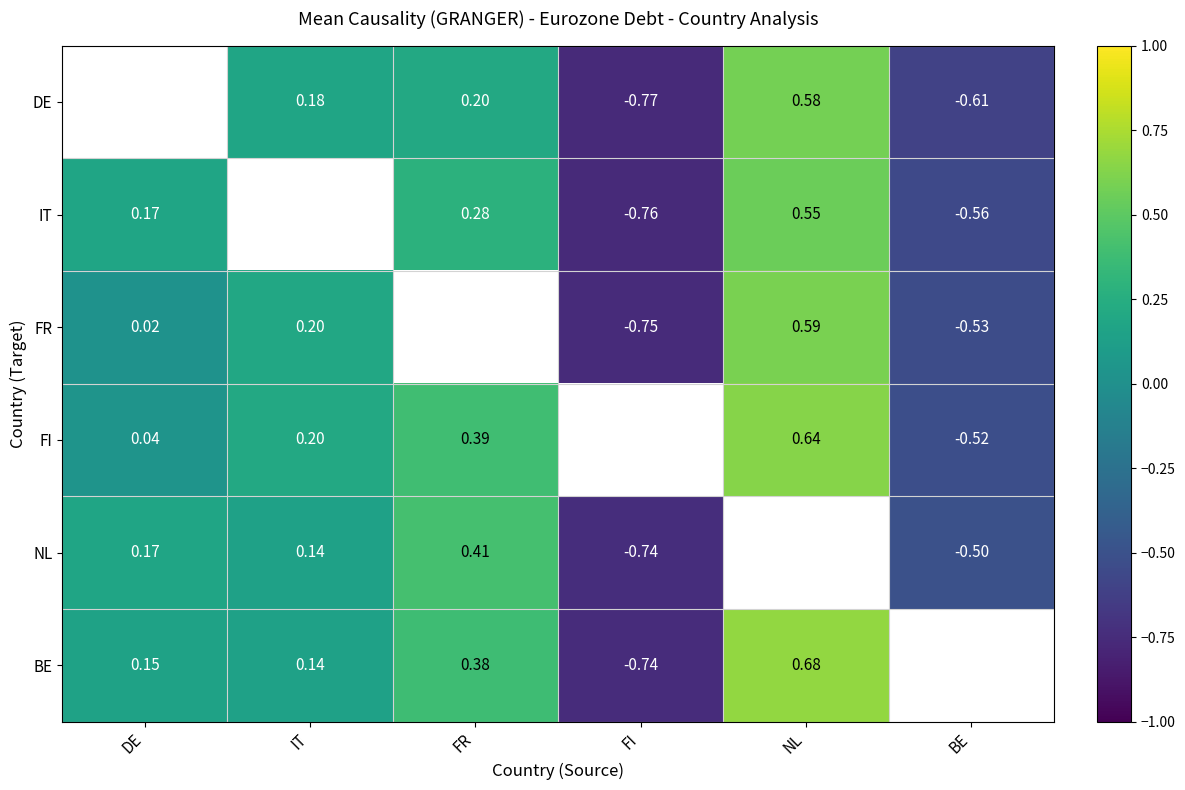

What is the sum of the FI values at FR and BE?

-0.1